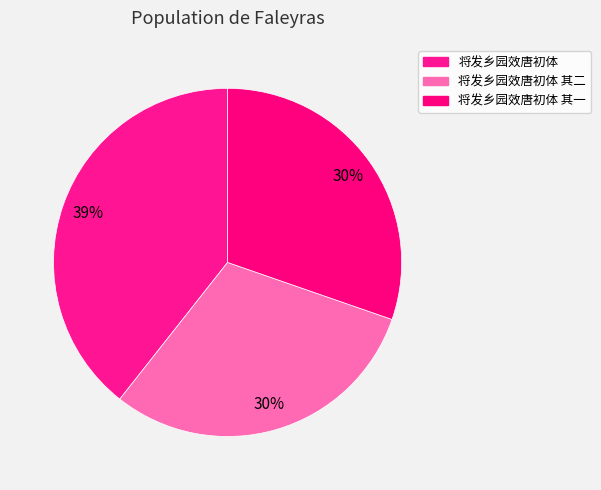

Is it true that 将发乡园效唐初体 其一 is 15% of the pie?

False